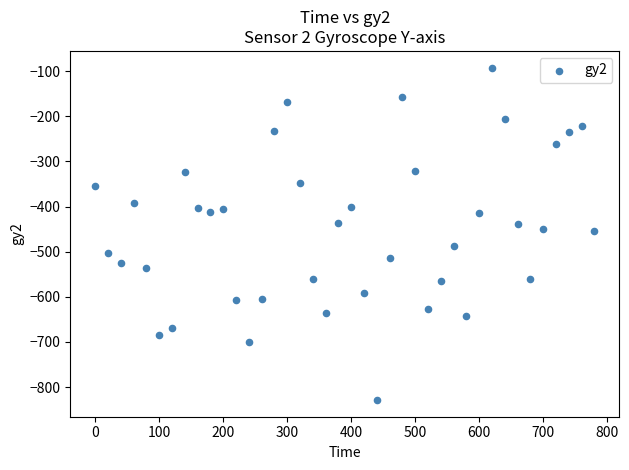

What is the range of Y values (max minus min)?

737